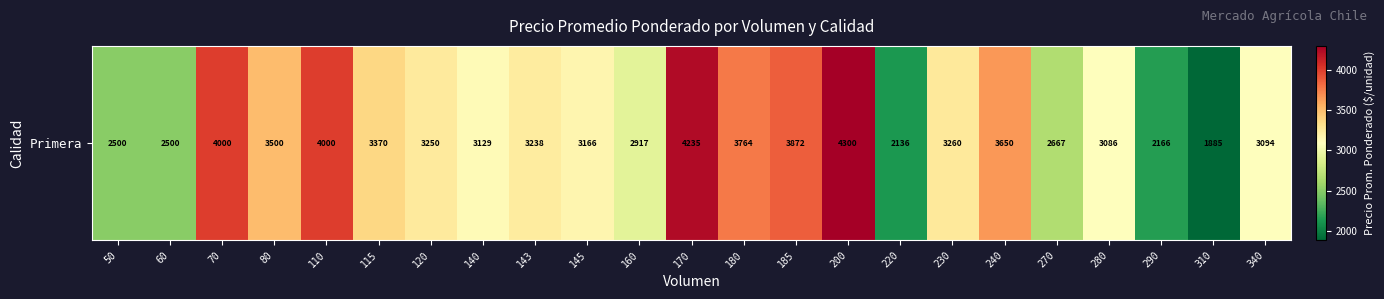

What is the change in value from 120 to 143?

-12